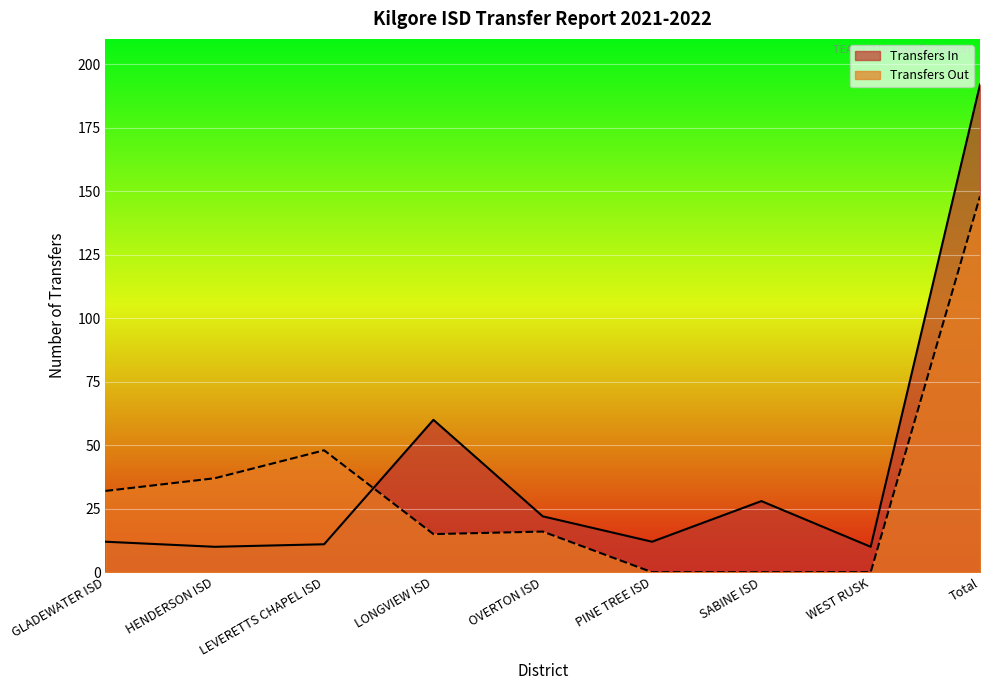

Rank the series by their maximum value, from highest to lowest.

Transfers In, Transfers Out